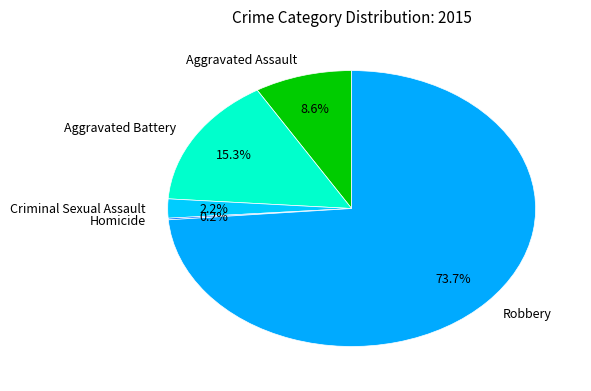

Combined, do Aggravated Battery and Criminal Sexual Assault account for over 50%?

No